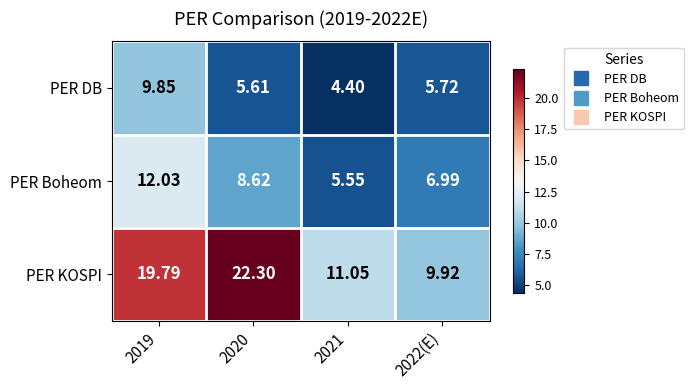

List the series in order of their peak value, lowest first.

PER DB, PER Boheom, PER KOSPI